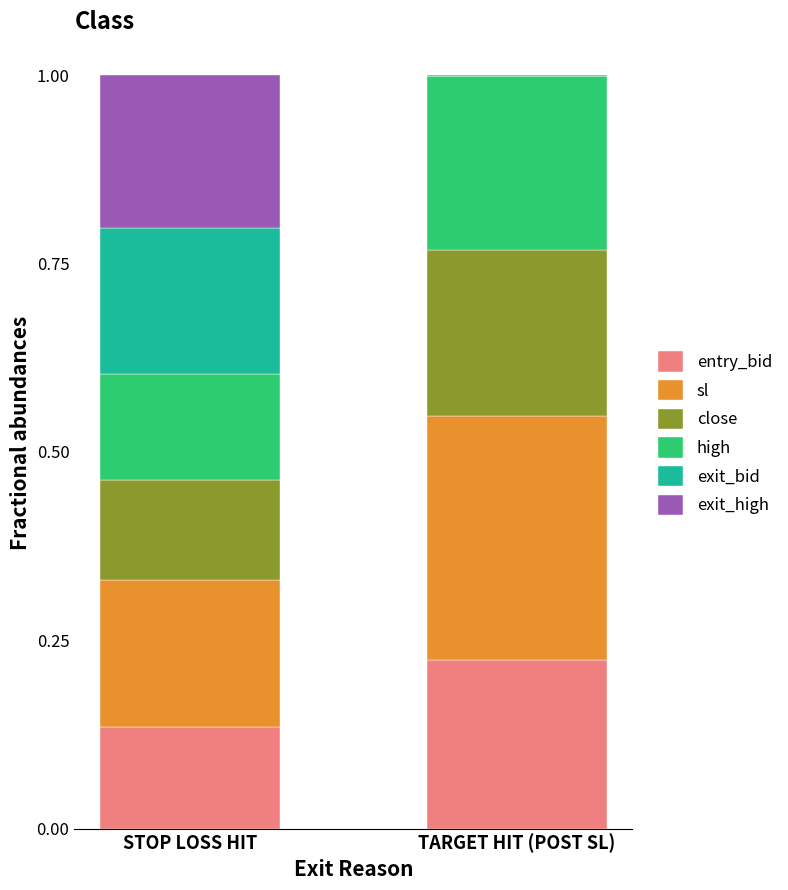

How many distinct data groups are displayed?

6